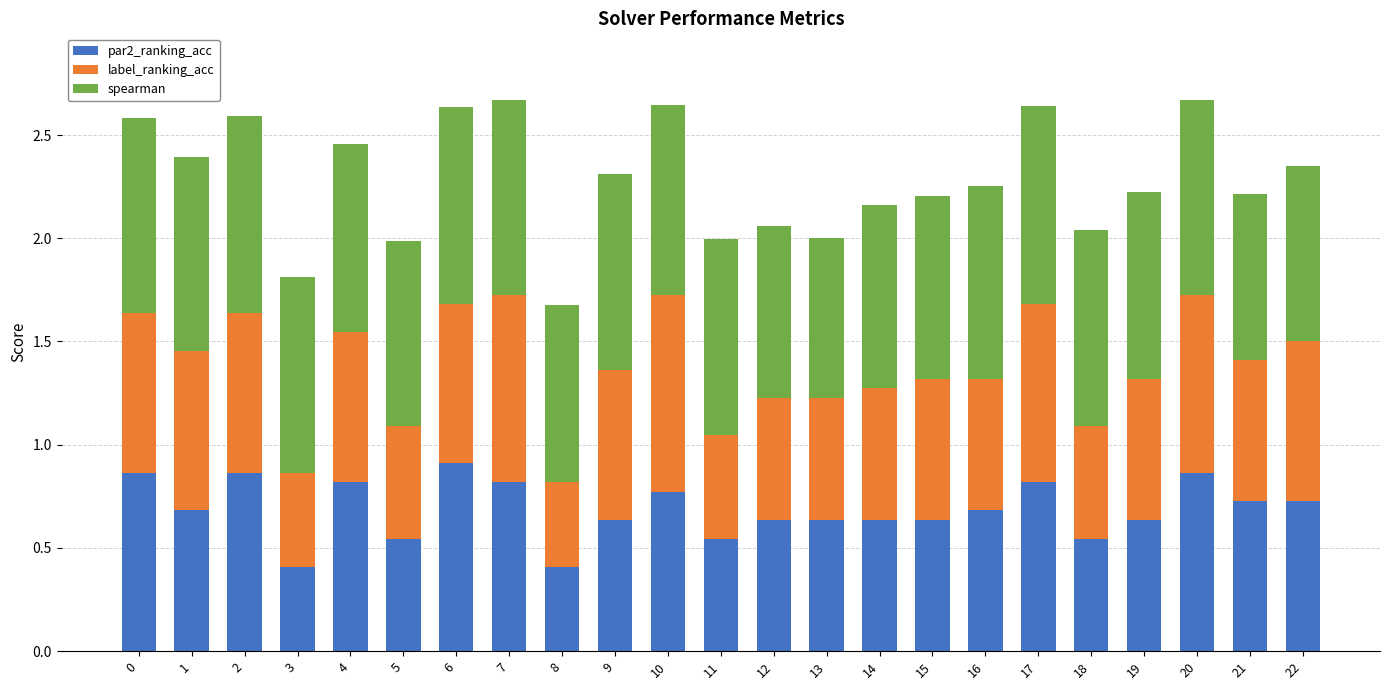

The par2_ranking_acc series shows 1.0 at 14. True or false?

False